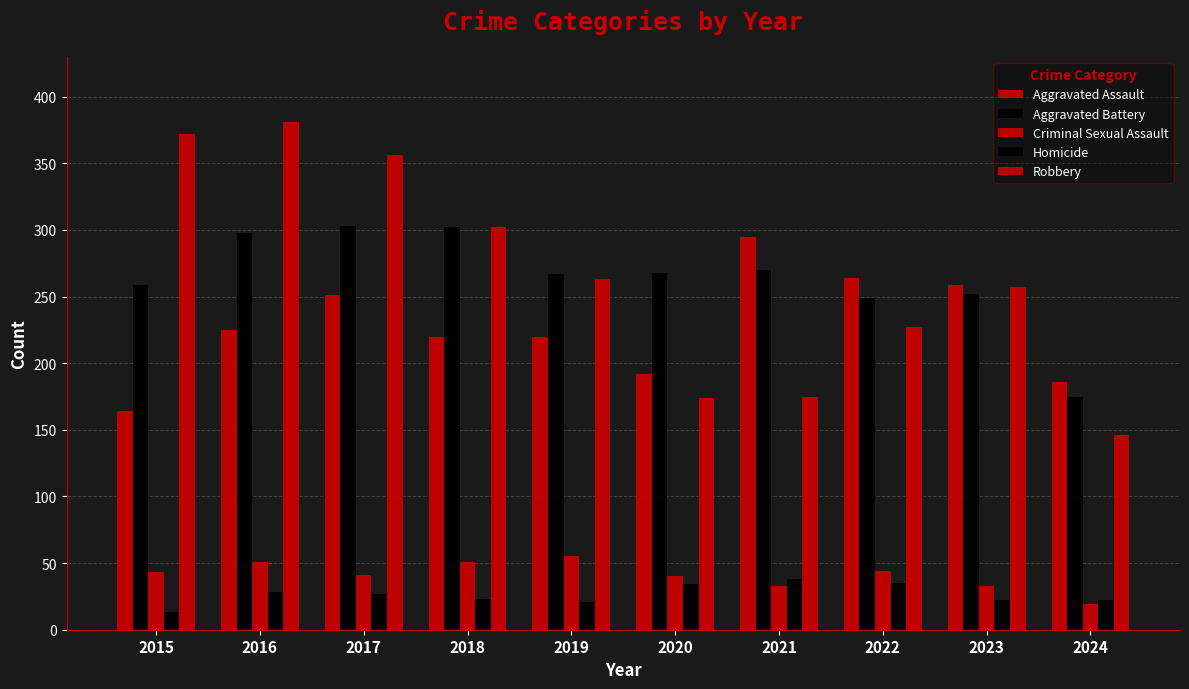

How many categories are shown in the chart?

10